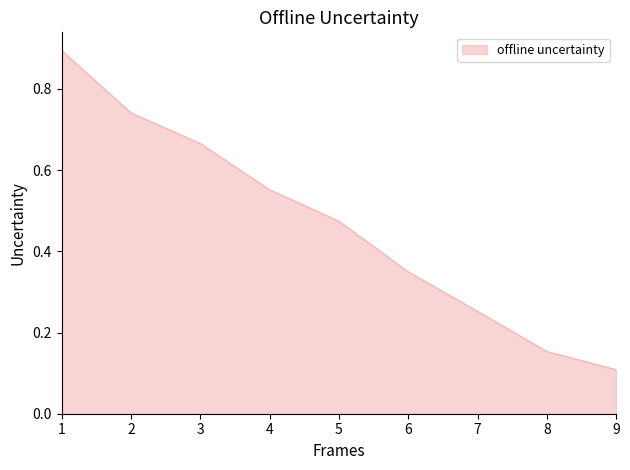

Between 5 and 3, which is larger?

3